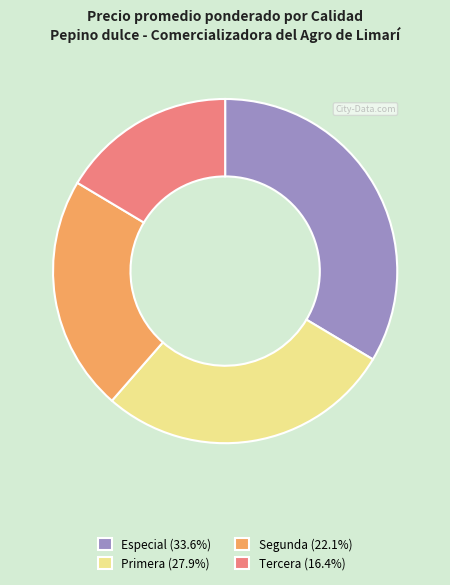

Is Especial (33.6%) the majority of the pie?

No